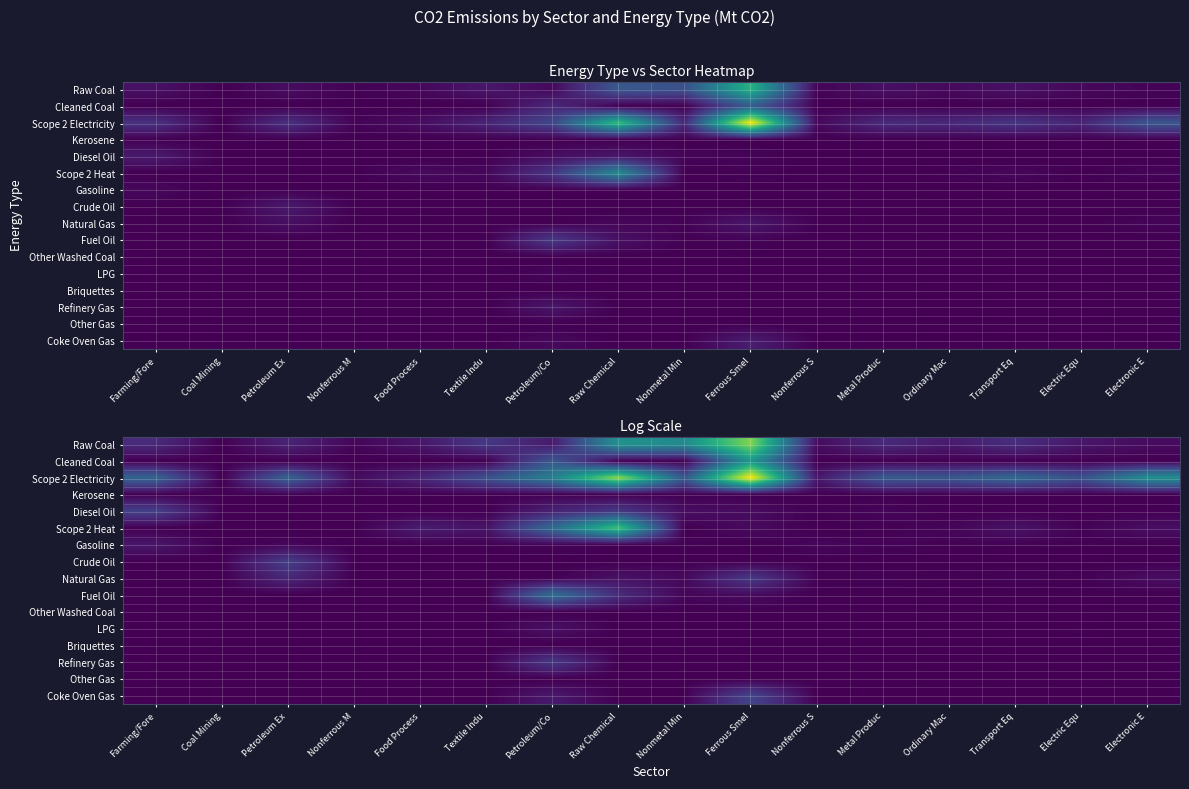

How many distinct data groups are displayed?

16